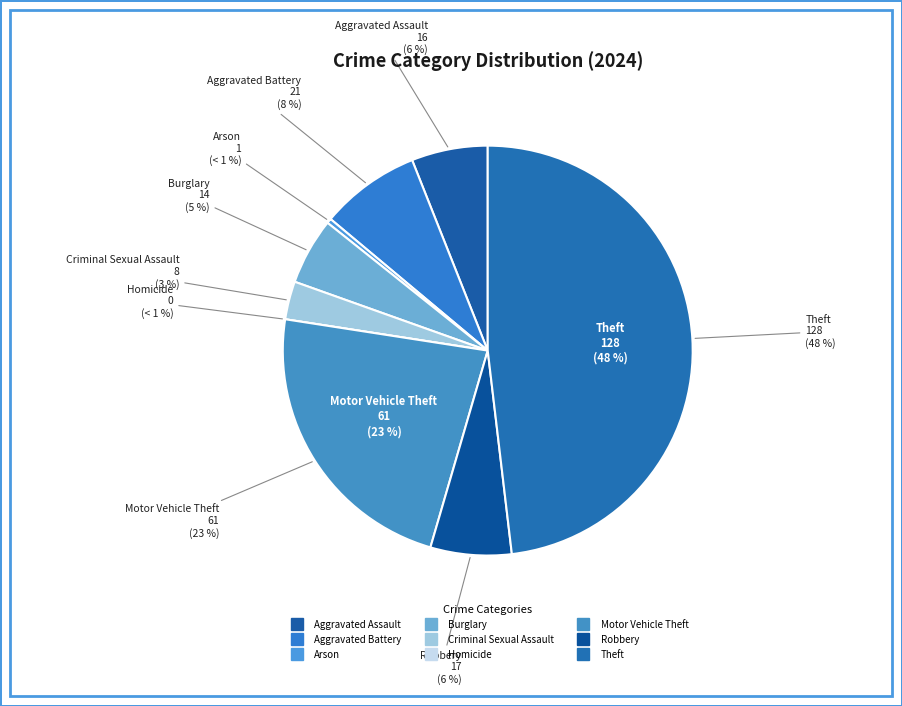

Does Aggravated Assault account for over 50% of the chart?

No